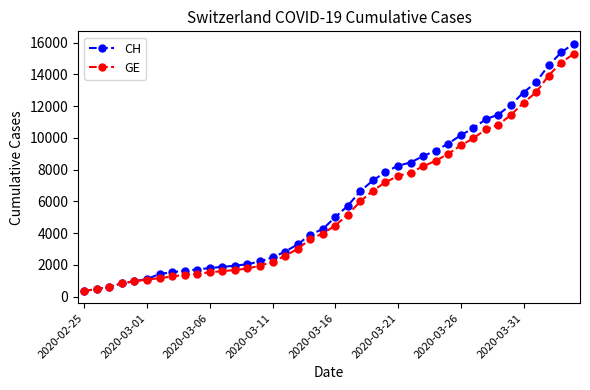

Which series has the largest range (max minus min)?

CH